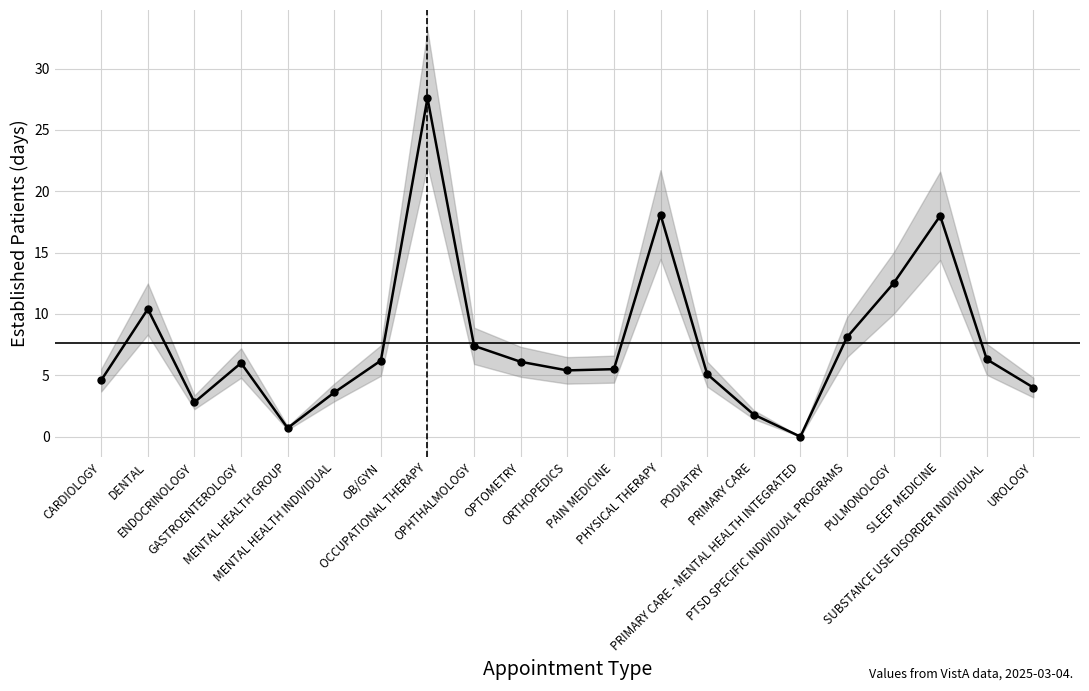

True or false: the data shows 1.0 at MENTAL HEALTH GROUP.

False